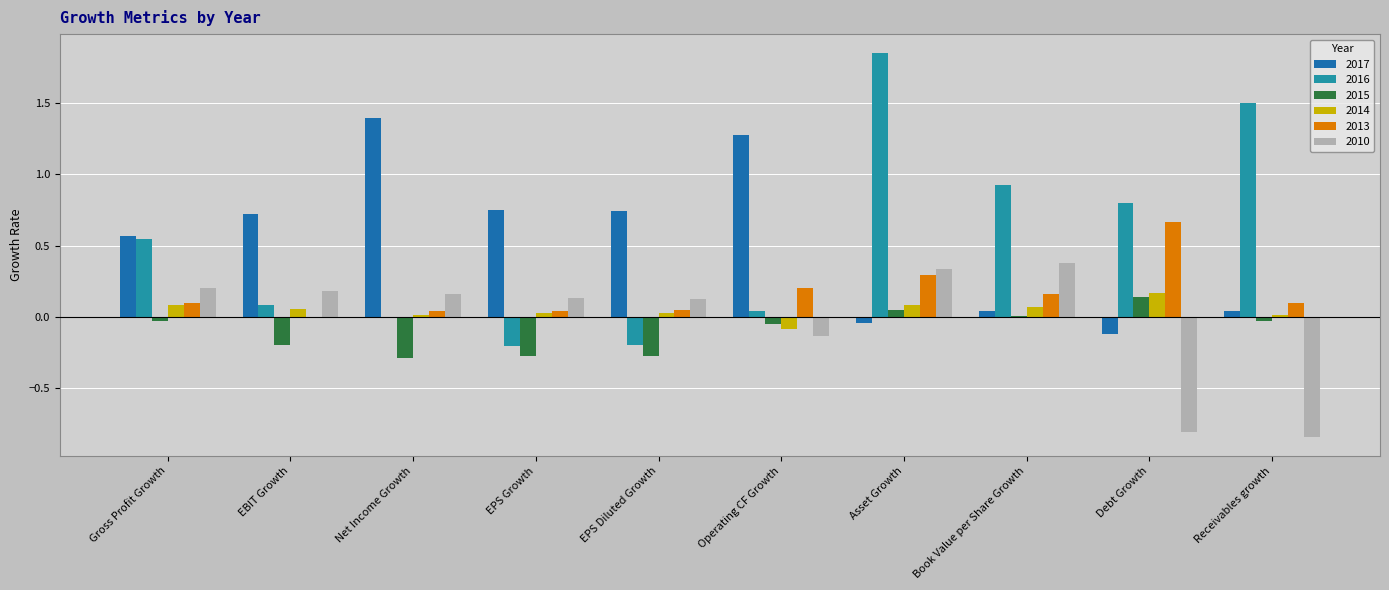

What is the sum of all 2013 values?

1.7